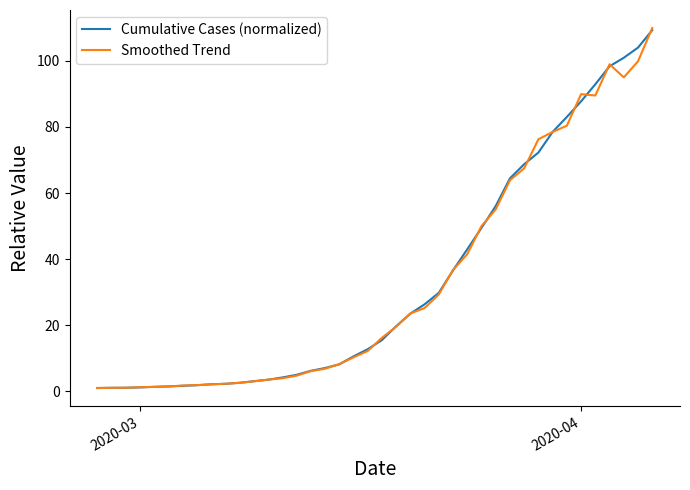

Which series has the largest range (max minus min)?

Smoothed Trend